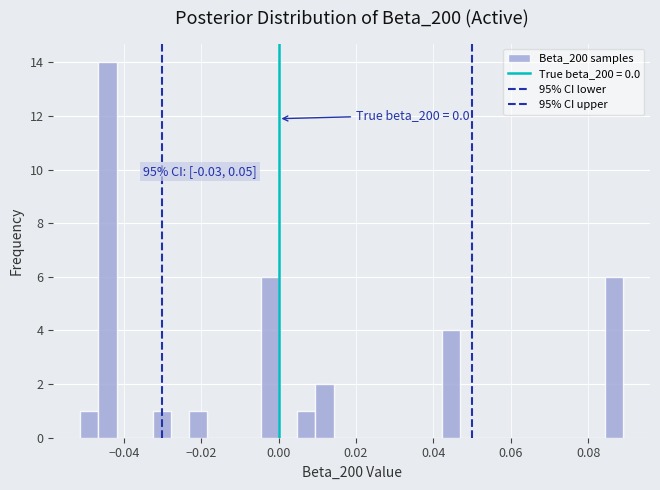

Around what value on the x-axis is the tallest bar? Give the approximate position of its centre, as read against the axis.

-0.044